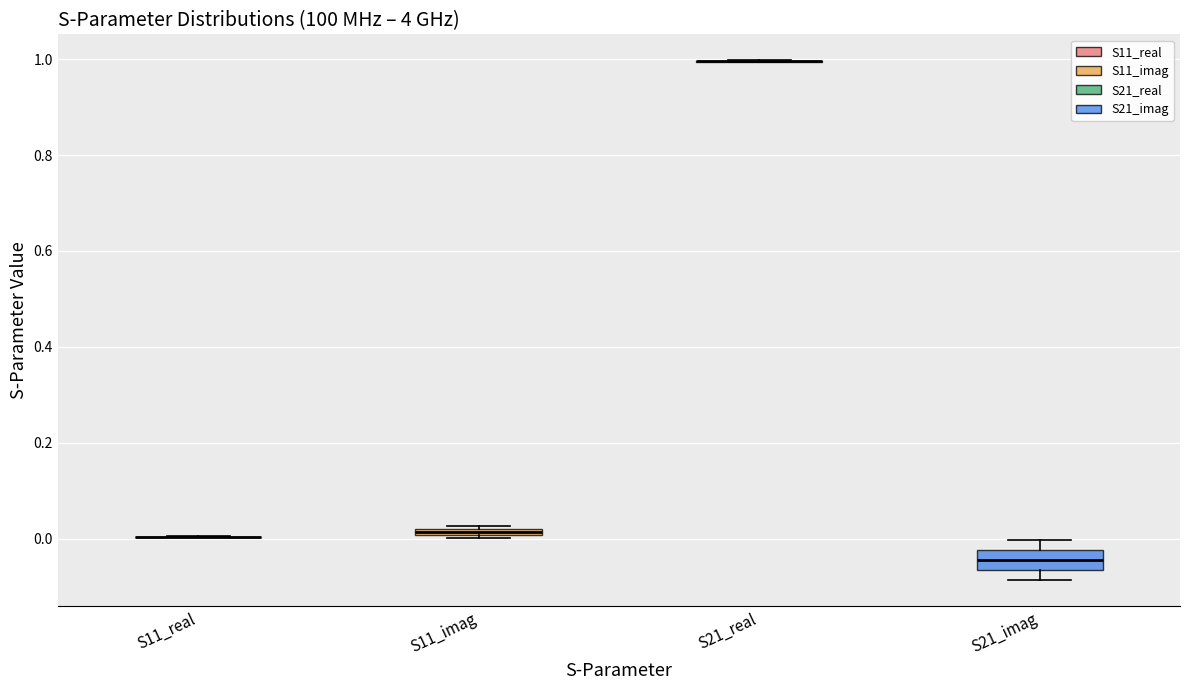

Where does the lower whisker of the box for S21_imag end on the y-axis? The values are not printed on the chart, so give them approximately, as read against the axis.

-0.08